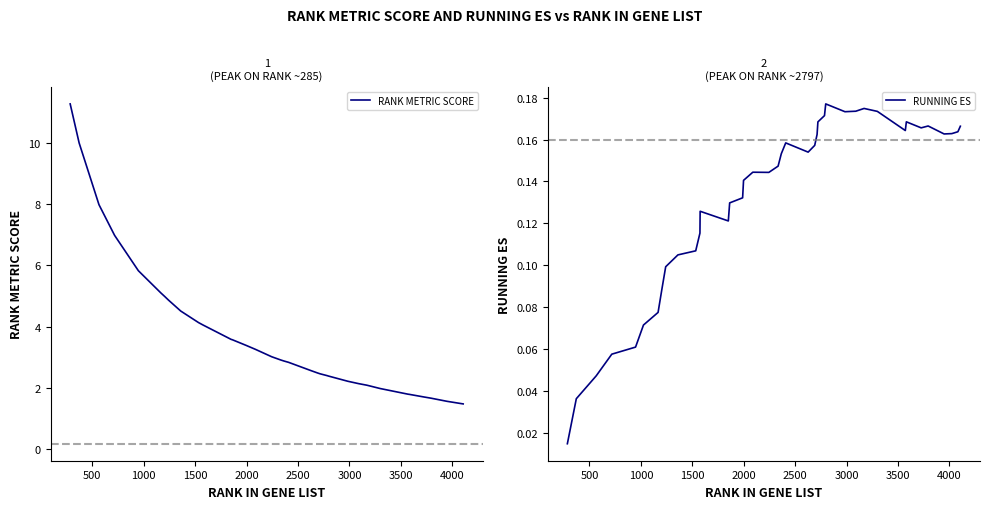

What are all the series names shown in the legend?

RANK METRIC SCORE, RUNNING ES